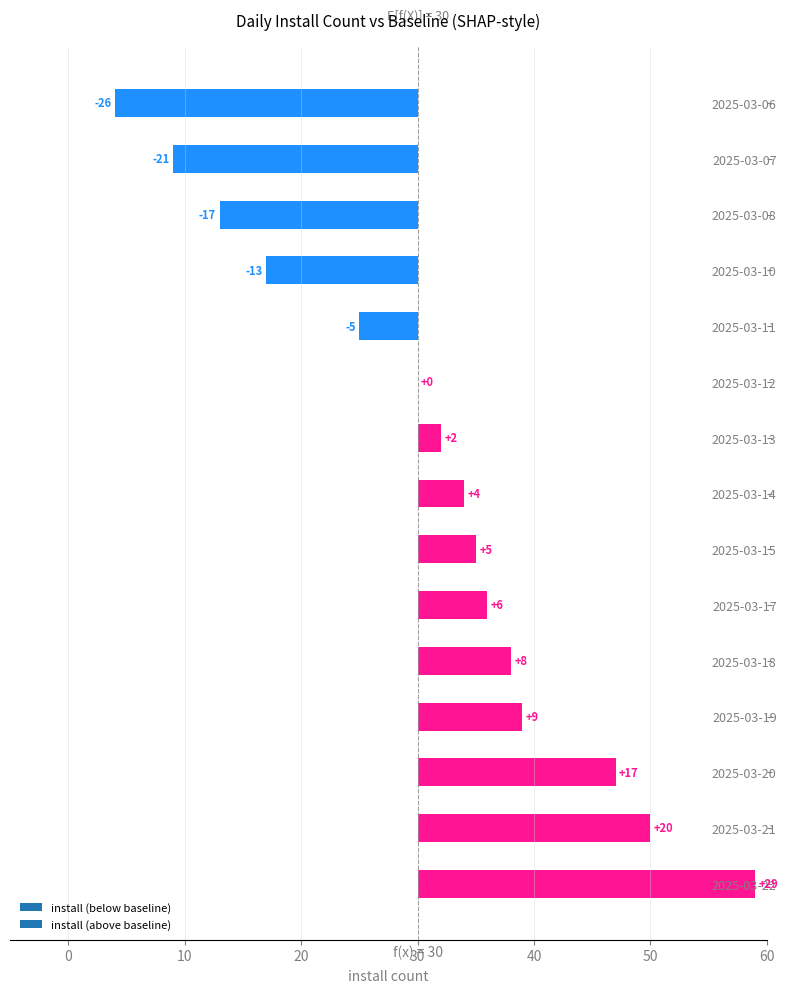

What is the value of the install bar at the 11th from the left?

38.0